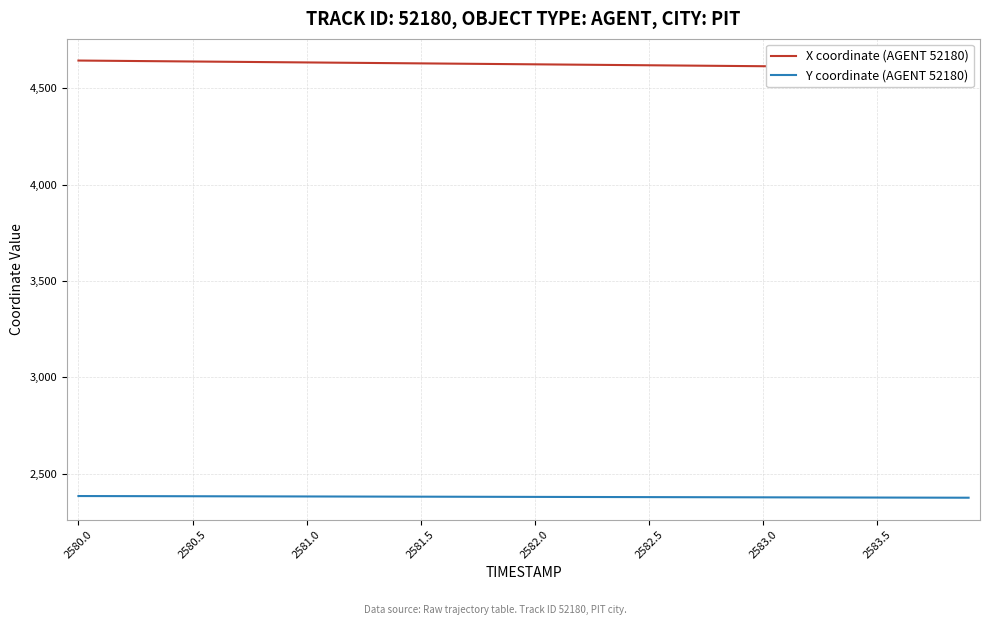

Which series has the largest range (max minus min)?

X coordinate (AGENT 52180)